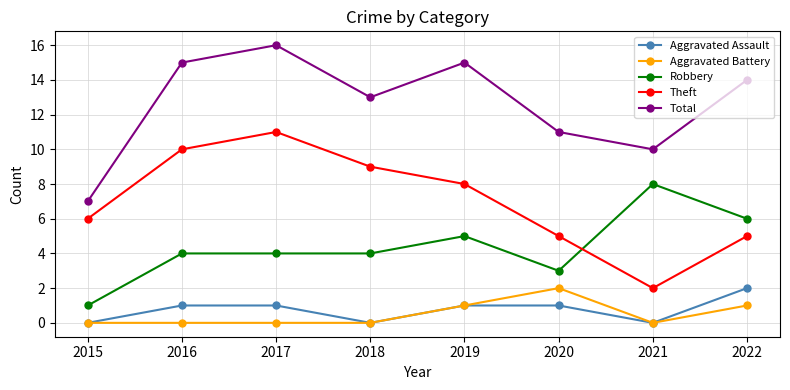

How many lines are shown in the chart?

5